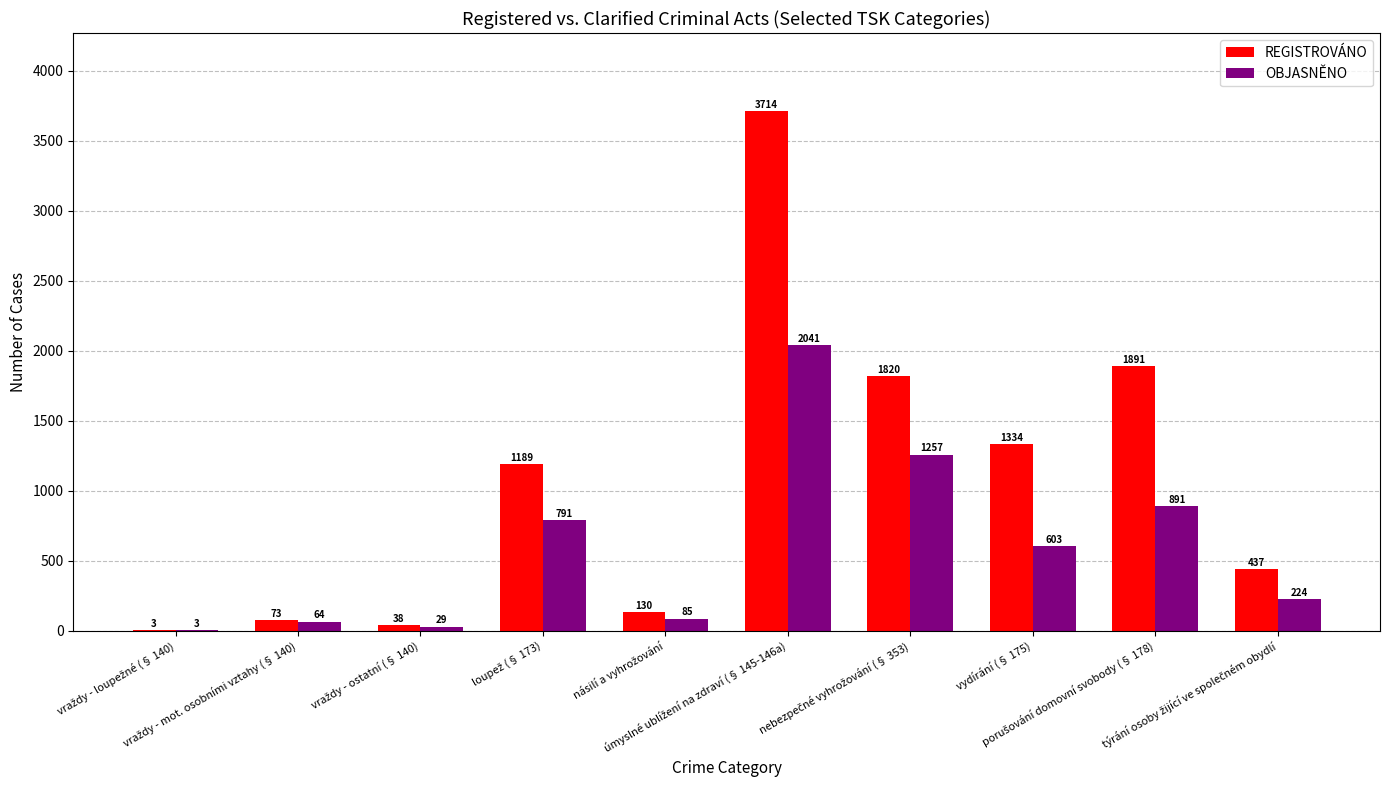

What is the greatest value displayed?

3714